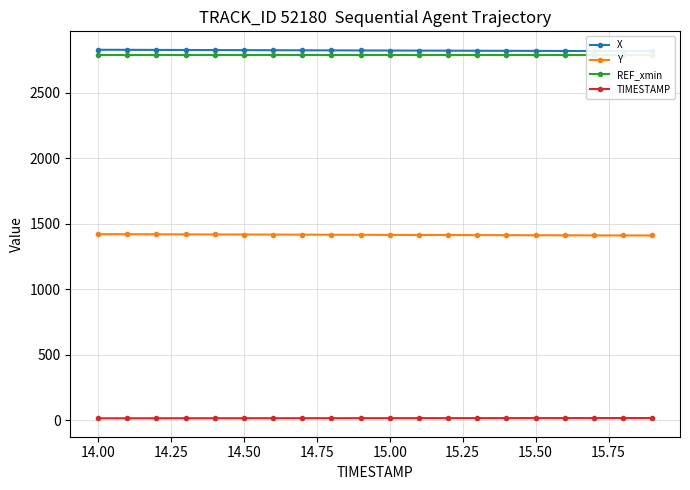

True or false: Y and REF_xmin intersect in this chart.

False